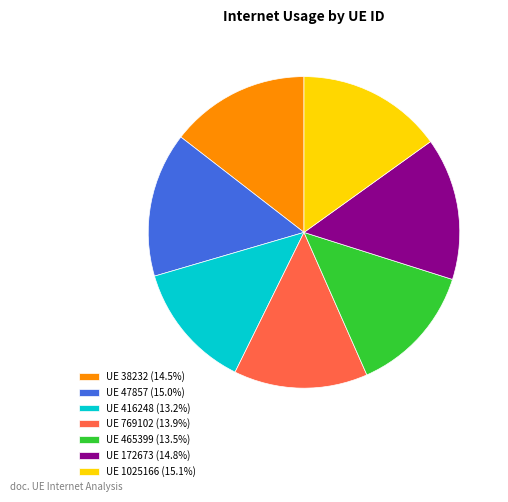

What is the ratio of the value at UE 172673 (14.8%) to the value at UE 769102 (13.9%)?

1.1